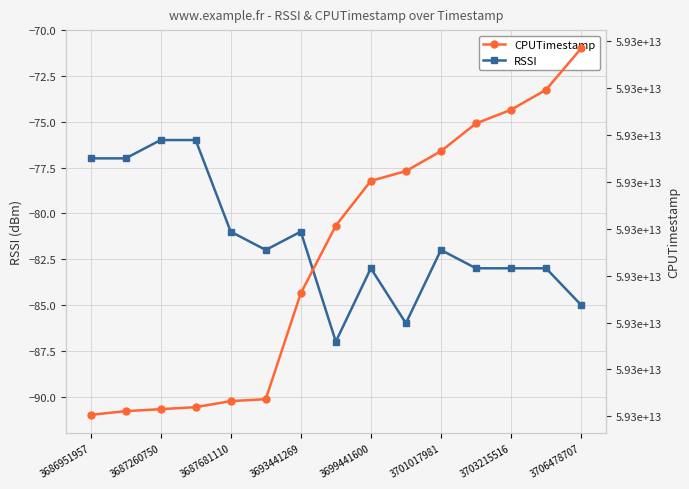

The value of RSSI at 3703215516 is -83. True or false?

True